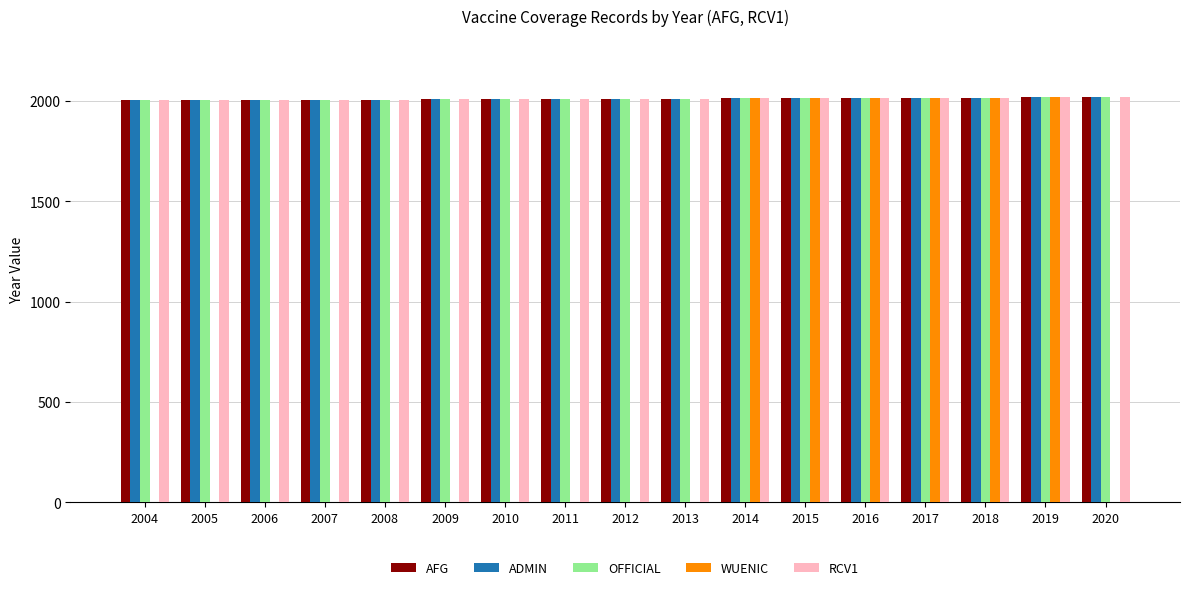

Is it true that ADMIN equals 2008 at 2008?

True